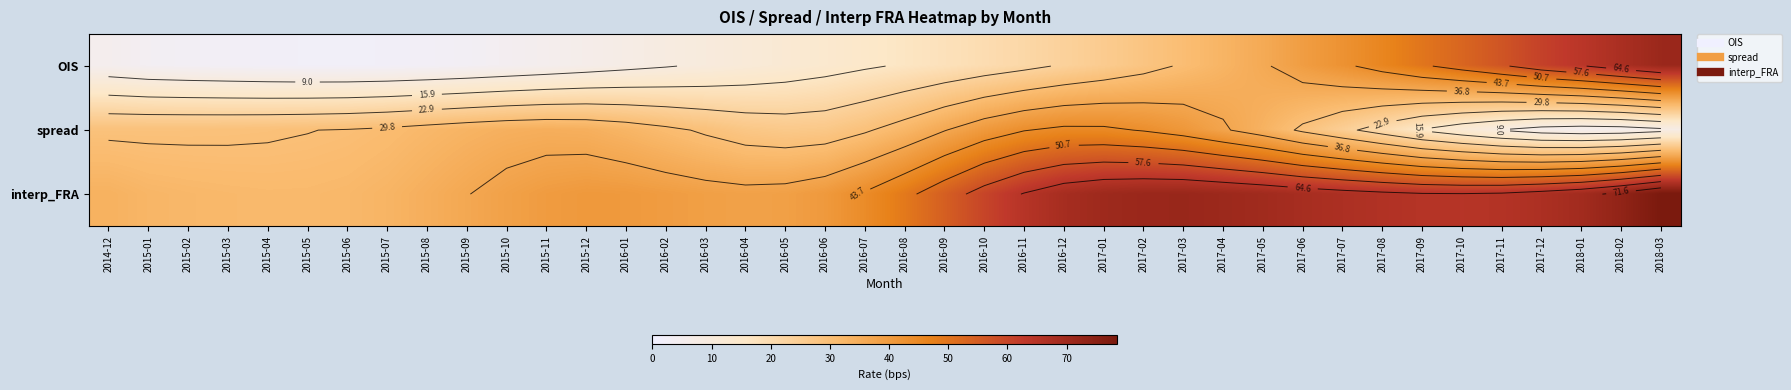

Which series changed the most between 2015-09 and 2015-12?

interp_FRA